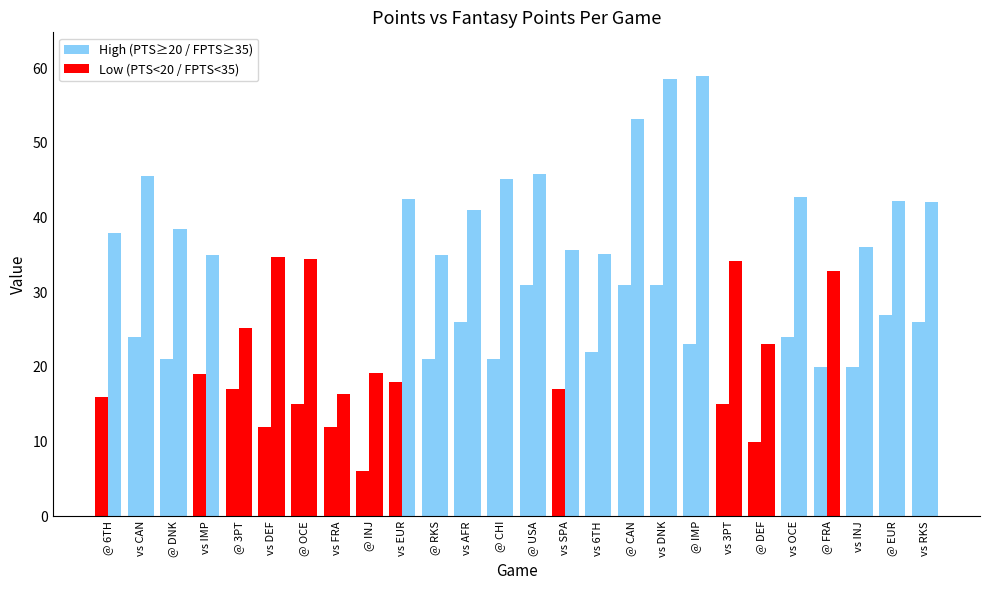

The PTS series shows 11.5 at vs DNK. True or false?

False